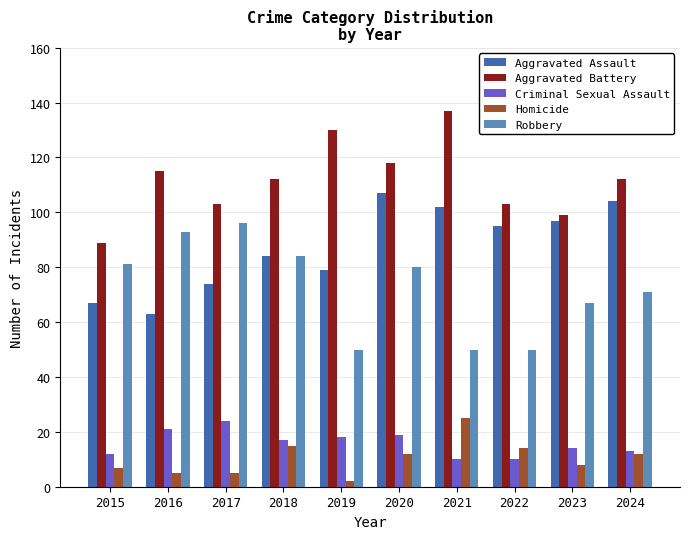

What is the difference between the maximum and minimum values in the Robbery series?

46